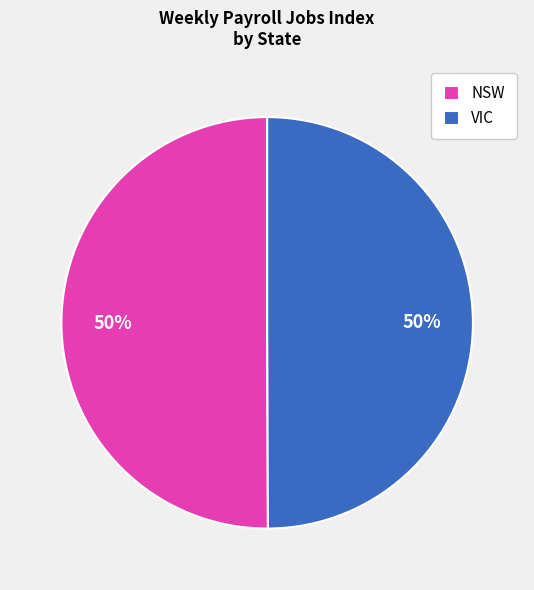

What percentage is the NSW slice, to the nearest percent?

50%